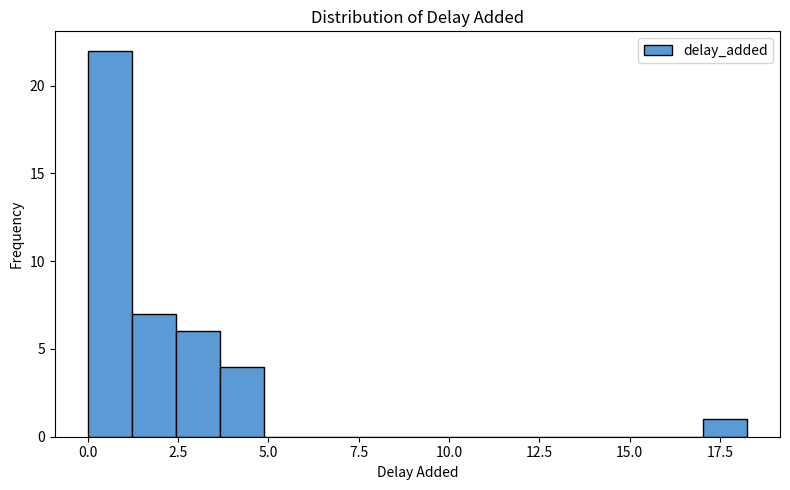

Around what value on the x-axis is the tallest bar? Give the approximate position of its centre, as read against the axis.

0.5